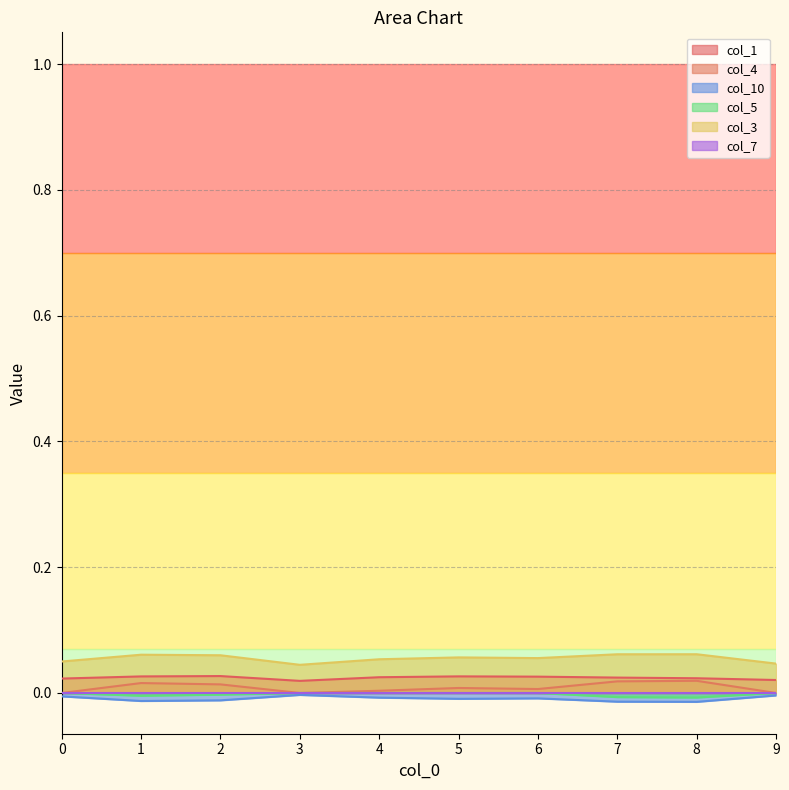

Which series has the widest spread of values?

col_4